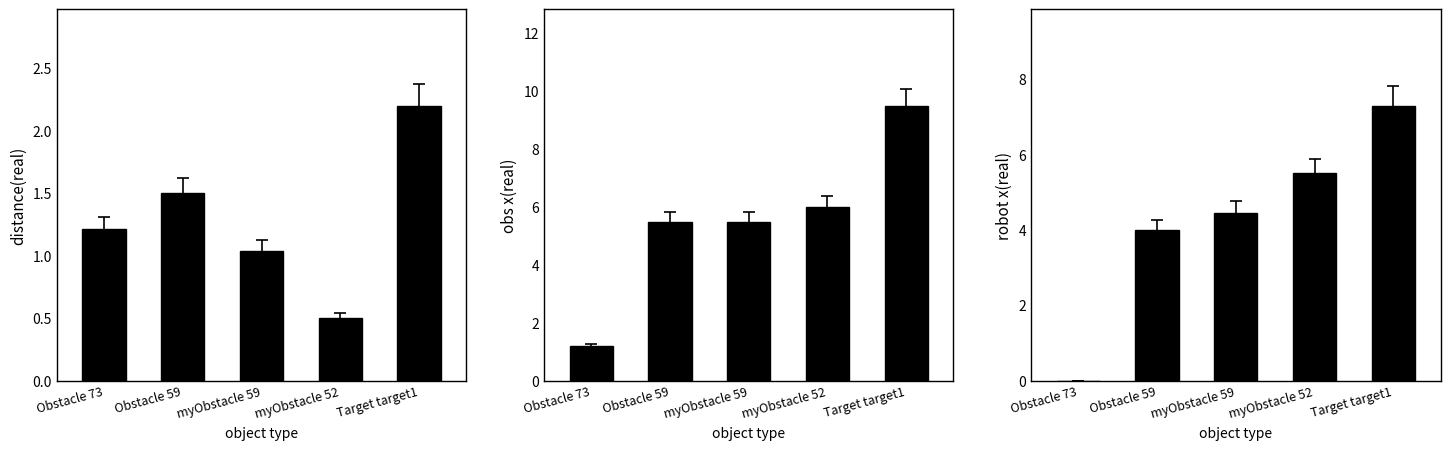

The value of obs x(real) at Target target1 is 9.5. True or false?

True